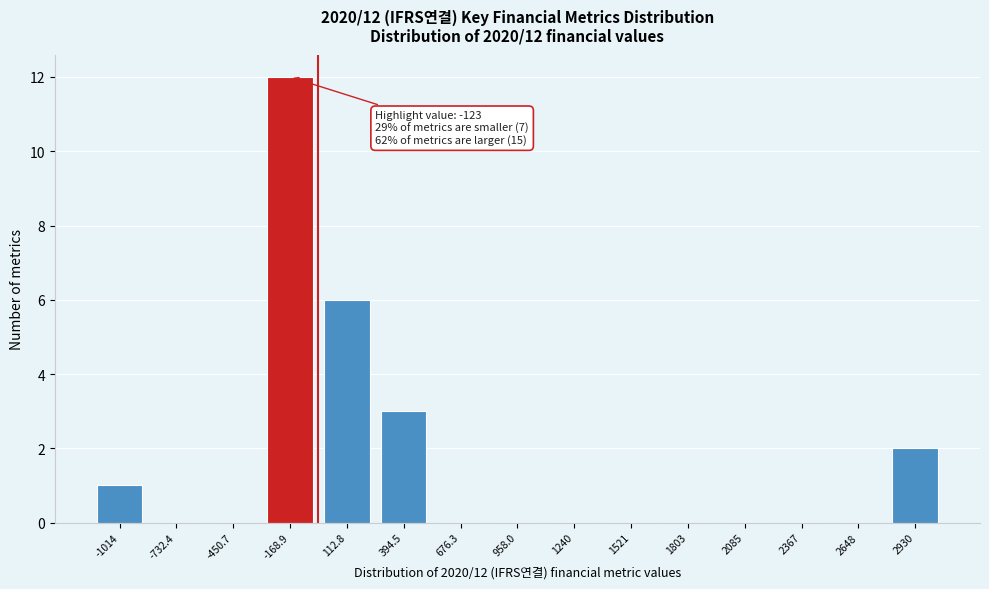

Reading right to left, list all the values displayed in this chart.

2930=2	2648=0	2367=0	2085=0	1803=0	1521=0	1240=0	958.0=0	676.3=0	394.5=3	112.8=6	-168.9=12	-450.7=0	-732.4=0	-1014=1